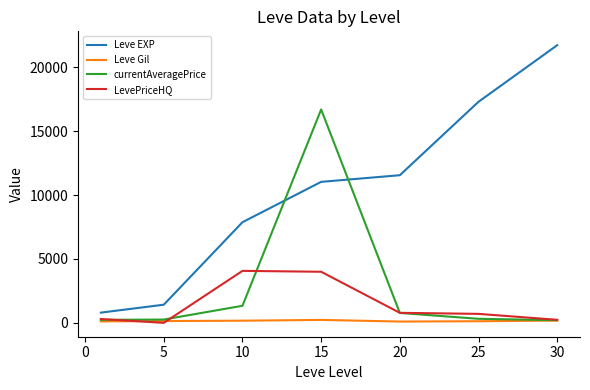

What are all the series names shown in the legend?

Leve EXP, Leve Gil, currentAveragePrice, LevePriceHQ